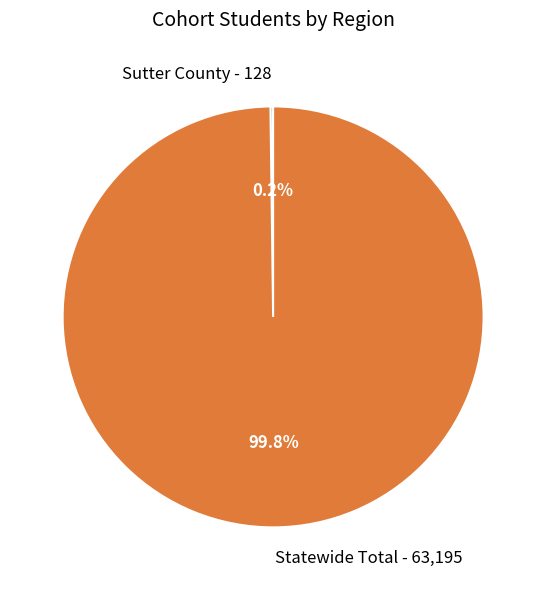

To the nearest percent, what is the difference between the largest and smallest slice percentages?

100%